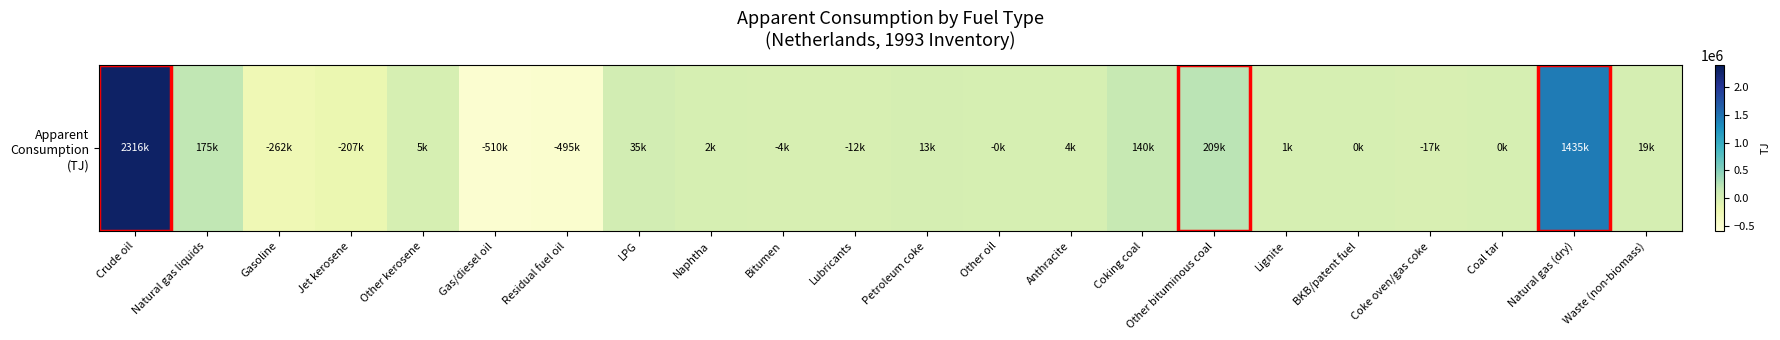

What is the maximum value shown in the chart?

2316300